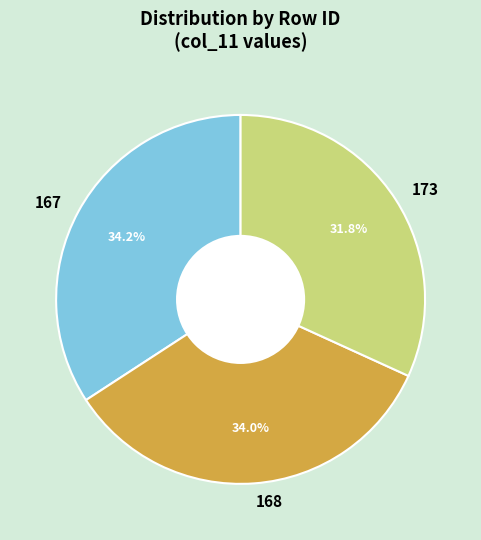

Count the number of slices in the pie.

3